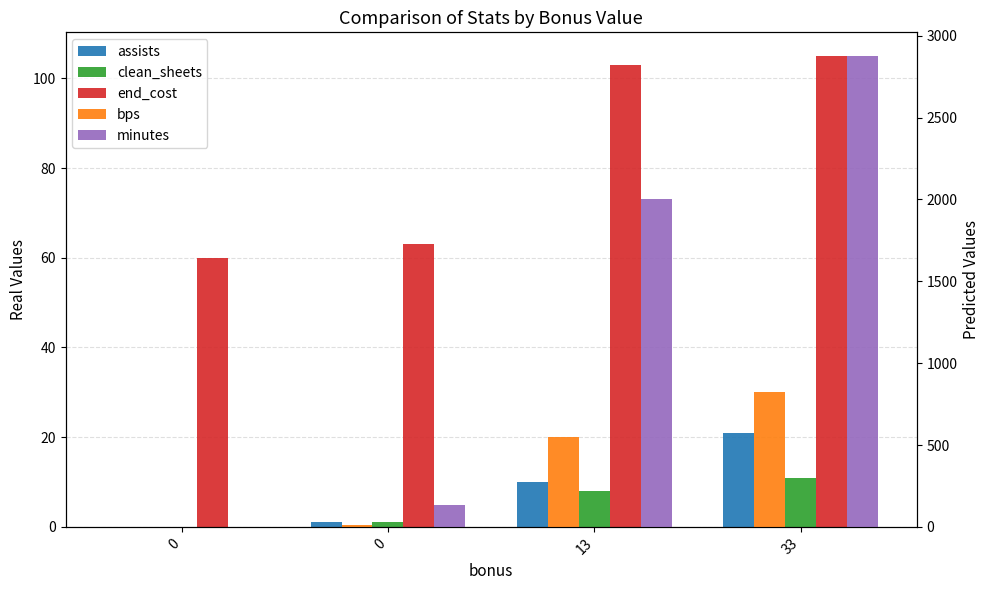

What is the average value of the bps series?

346